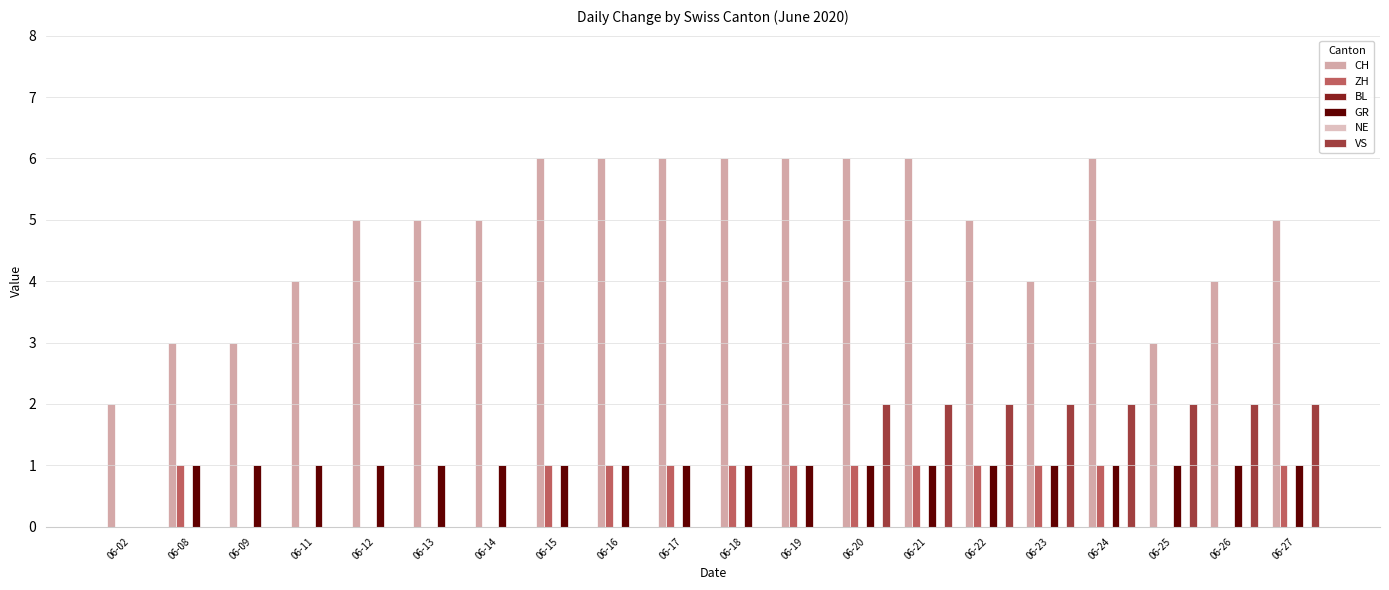

Reading right to left, what are all the values shown in this chart?

CH: 06-27=5	06-26=4	06-25=3	06-24=6	06-23=4	06-22=5	06-21=6	06-20=6	06-19=6	06-18=6	06-17=6	06-16=6	06-15=6	06-14=5	06-13=5	06-12=5	06-11=4	06-09=3	06-08=3	06-02=2
ZH: 06-27=1	06-26=0	06-25=0	06-24=1	06-23=1	06-22=1	06-21=1	06-20=1	06-19=1	06-18=1	06-17=1	06-16=1	06-15=1	06-14=0	06-13=0	06-12=0	06-11=0	06-09=0	06-08=1	06-02=0
BL: 06-27=0	06-26=0	06-25=0	06-24=0	06-23=0	06-22=0	06-21=0	06-20=0	06-19=0	06-18=0	06-17=0	06-16=0	06-15=0	06-14=0	06-13=0	06-12=0	06-11=0	06-09=0	06-08=0	06-02=0
GR: 06-27=1	06-26=1	06-25=1	06-24=1	06-23=1	06-22=1	06-21=1	06-20=1	06-19=1	06-18=1	06-17=1	06-16=1	06-15=1	06-14=1	06-13=1	06-12=1	06-11=1	06-09=1	06-08=1	06-02=0
NE: 06-27=0	06-26=0	06-25=0	06-24=0	06-23=0	06-22=0	06-21=0	06-20=0	06-19=0	06-18=0	06-17=0	06-16=0	06-15=0	06-14=0	06-13=0	06-12=0	06-11=0	06-09=0	06-08=0	06-02=0
VS: 06-27=2	06-26=2	06-25=2	06-24=2	06-23=2	06-22=2	06-21=2	06-20=2	06-19=0	06-18=0	06-17=0	06-16=0	06-15=0	06-14=0	06-13=0	06-12=0	06-11=0	06-09=0	06-08=0	06-02=0